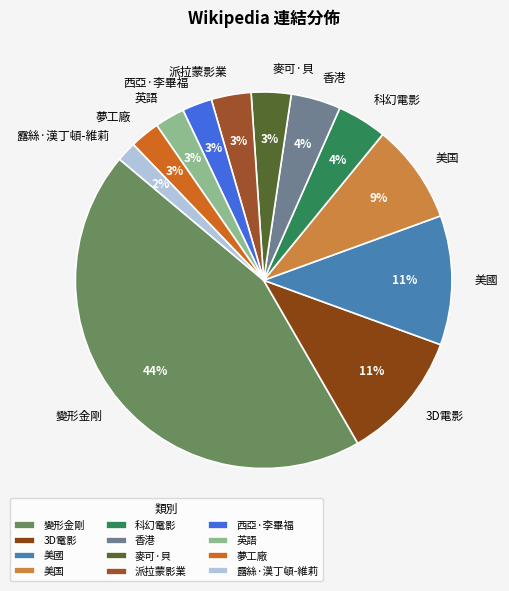

To the nearest percent, what is the combined percentage of 麥可·貝 and 美国?

12%